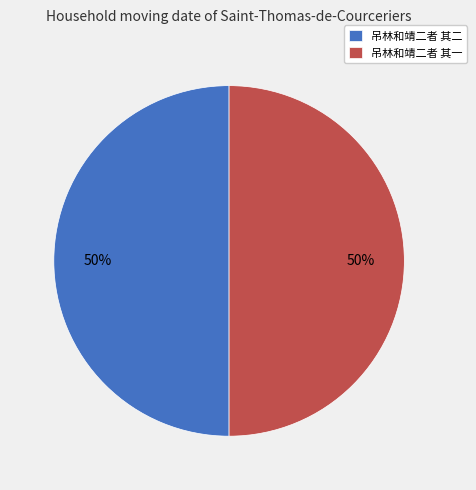

What percentage is the 吊林和靖二者 其二 slice, to the nearest percent?

50%